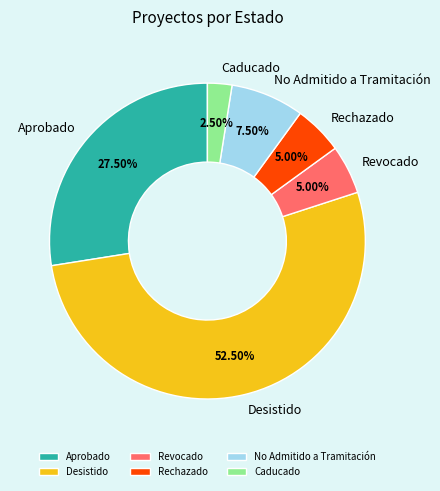

Approximately how many times larger is the value at No Admitido a Tramitación compared to Rechazado?

1.5